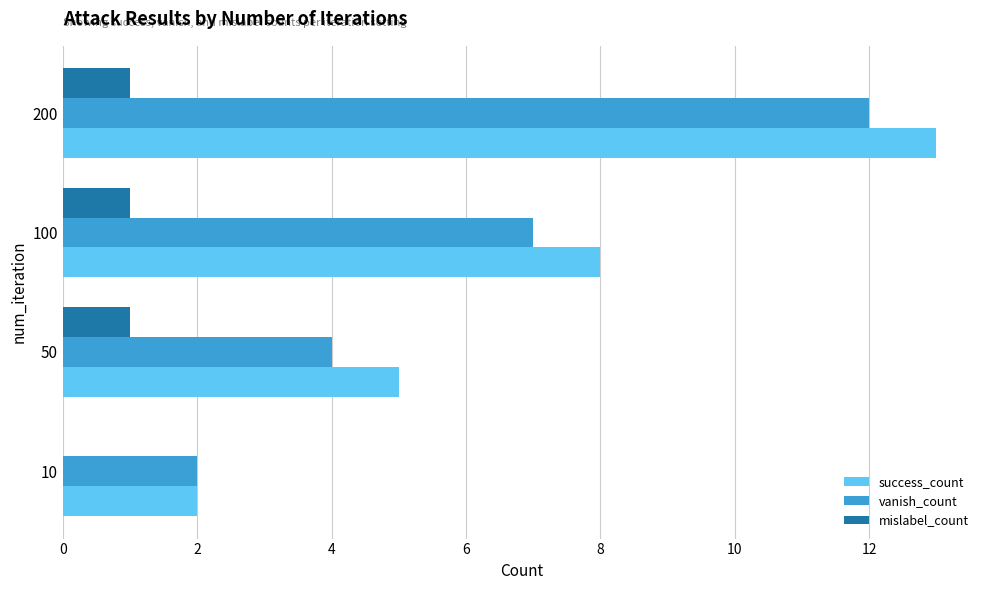

True or false: mislabel_count has a value of 0 at 200.

False